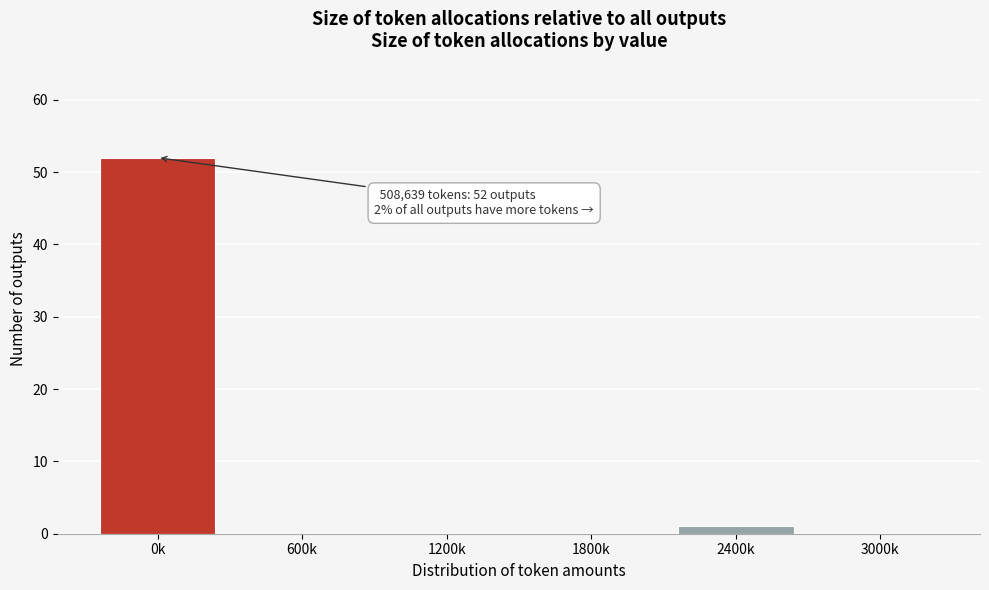

Reading left to right, transcribe all the data shown in this chart.

0k=52	600k=0	1200k=0	1800k=0	2400k=1	3000k=0